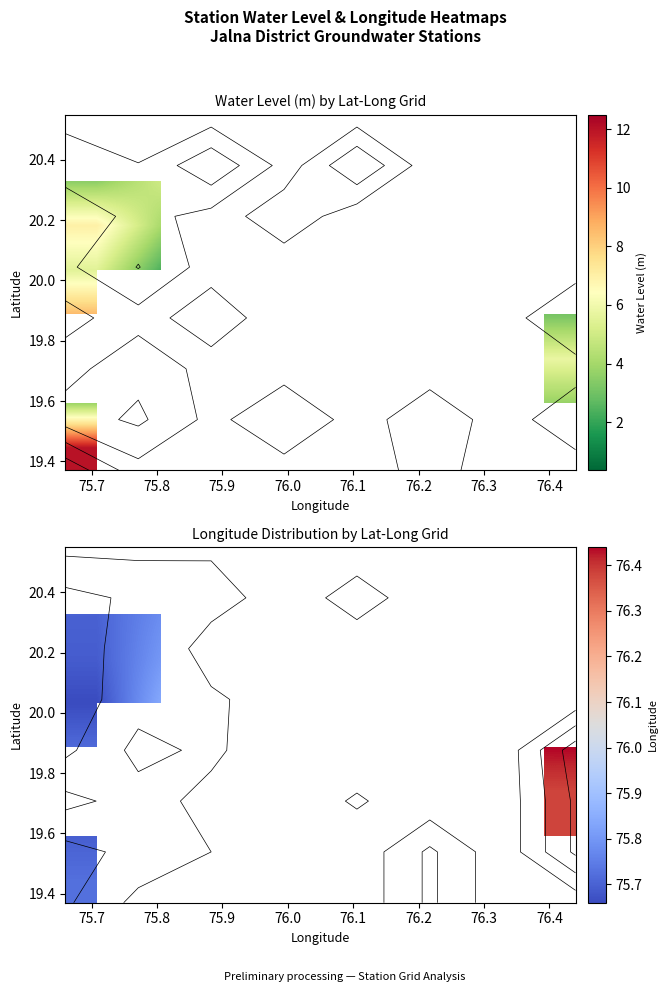

What is the minimum value shown in the chart?

75.7